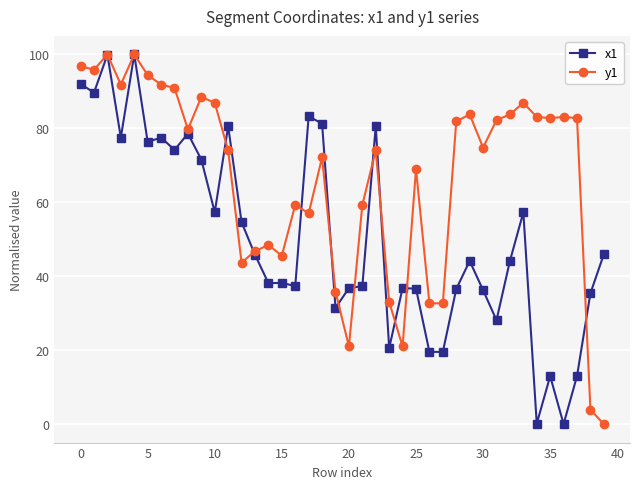

What is the highest value of the x1 series?

100.0